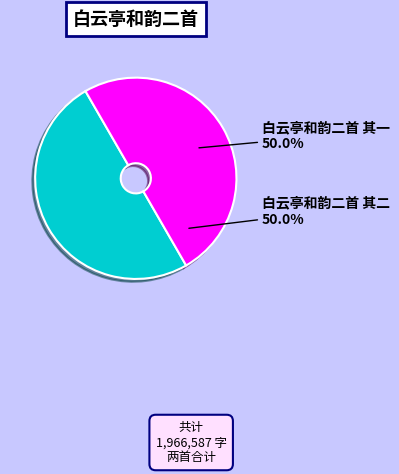

How many segments does this pie chart have?

2